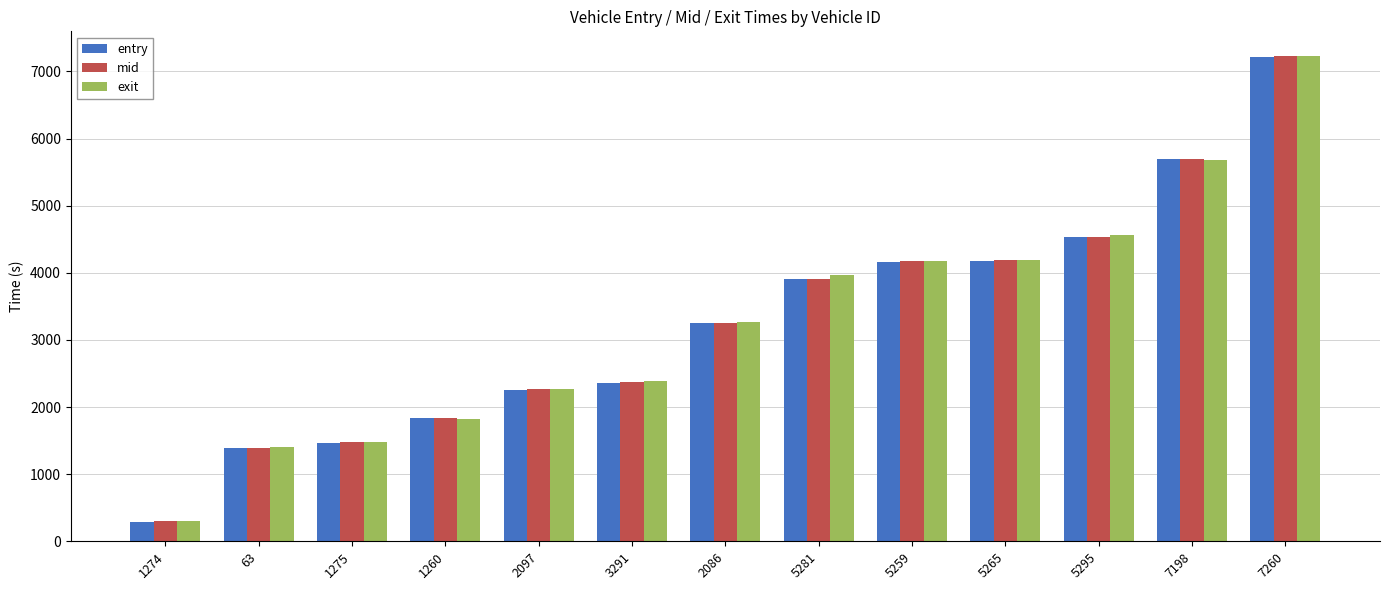

Is it true that entry equals 1388.8 at 63?

True